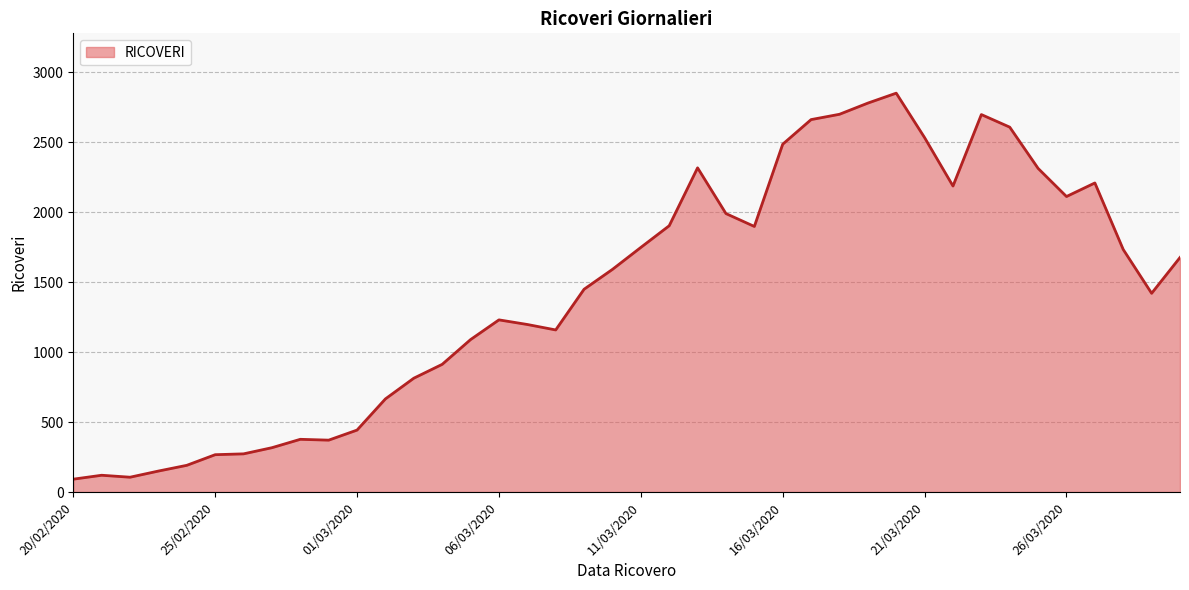

What is the maximum value shown in the chart?

2852